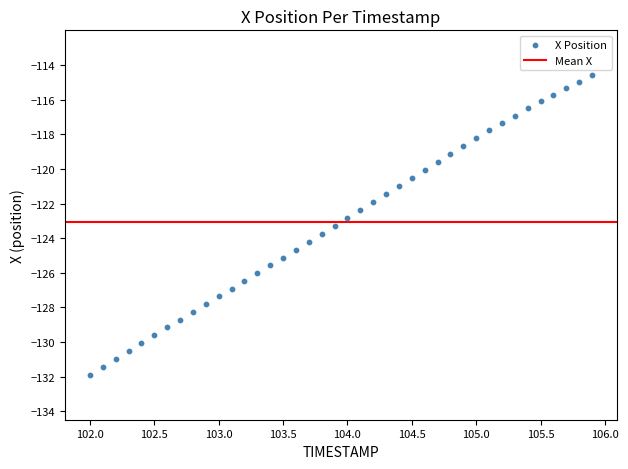

What is the range of Y values (max minus min)?

17.3